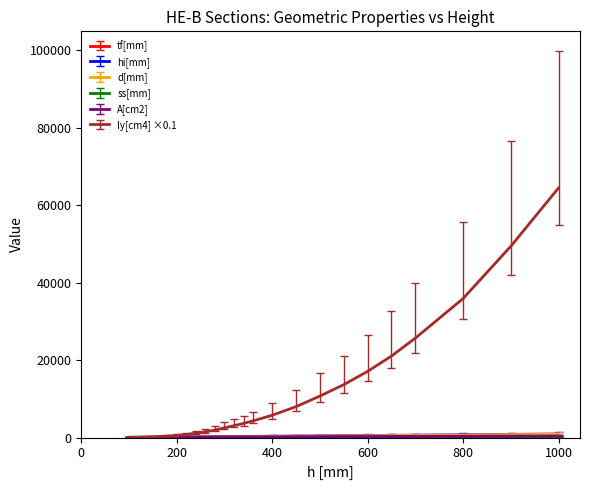

Which series has the largest range (max minus min)?

Iy[cm4] ×0.1